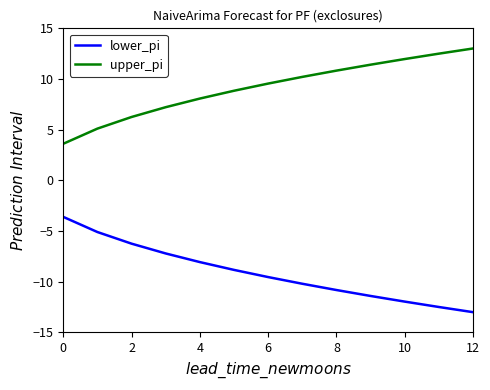

Reading right to left, list all the values displayed in this chart.

lower_pi: -13.0	-12.5	-12.0	-11.4	-10.8	-10.2	-9.5	-8.8	-8.1	-7.2	-6.3	-5.1	-3.6
upper_pi: 13.0	12.5	12.0	11.4	10.8	10.2	9.5	8.8	8.1	7.2	6.3	5.1	3.6